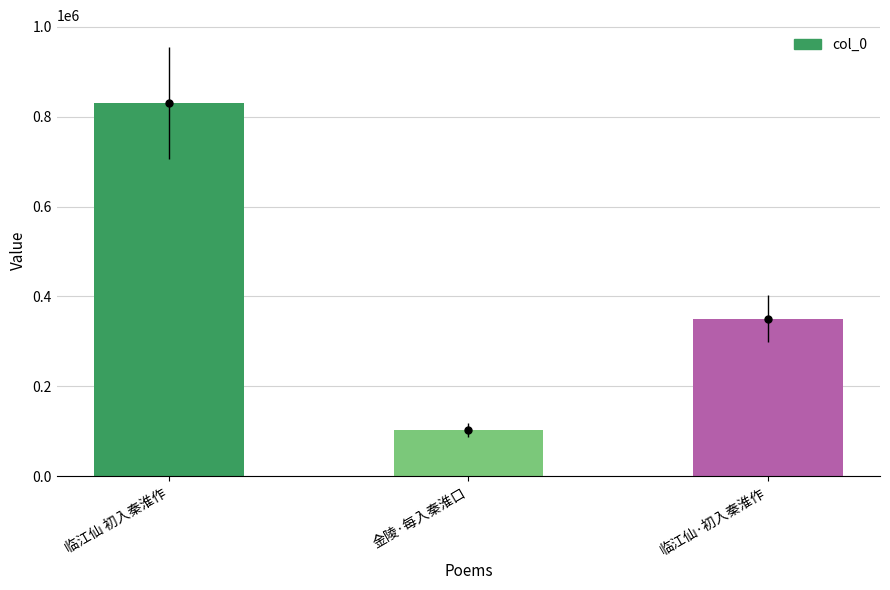

What is the change in value from 临江仙 初入秦淮作 to 临江仙·初入秦淮作?

-480731